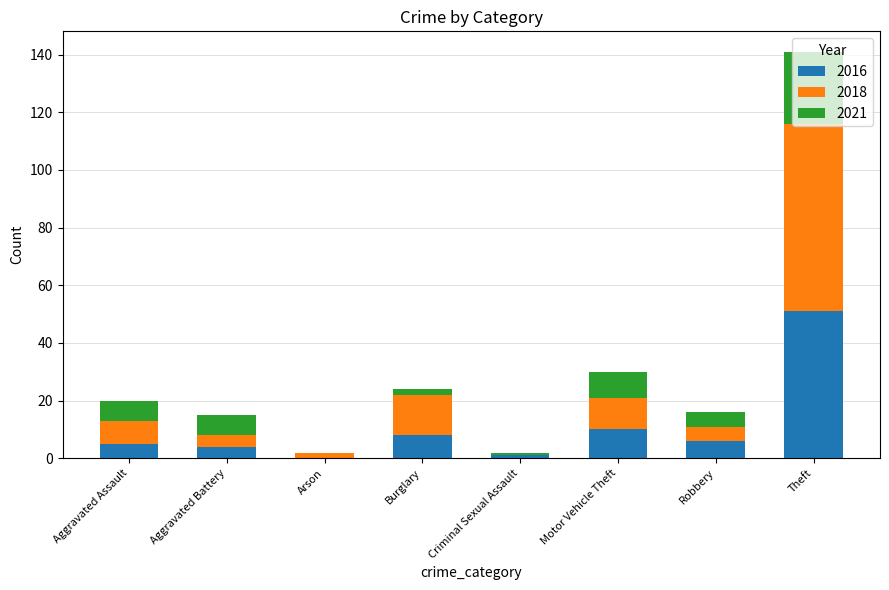

Which category has the highest value in the 2016 series?

Theft